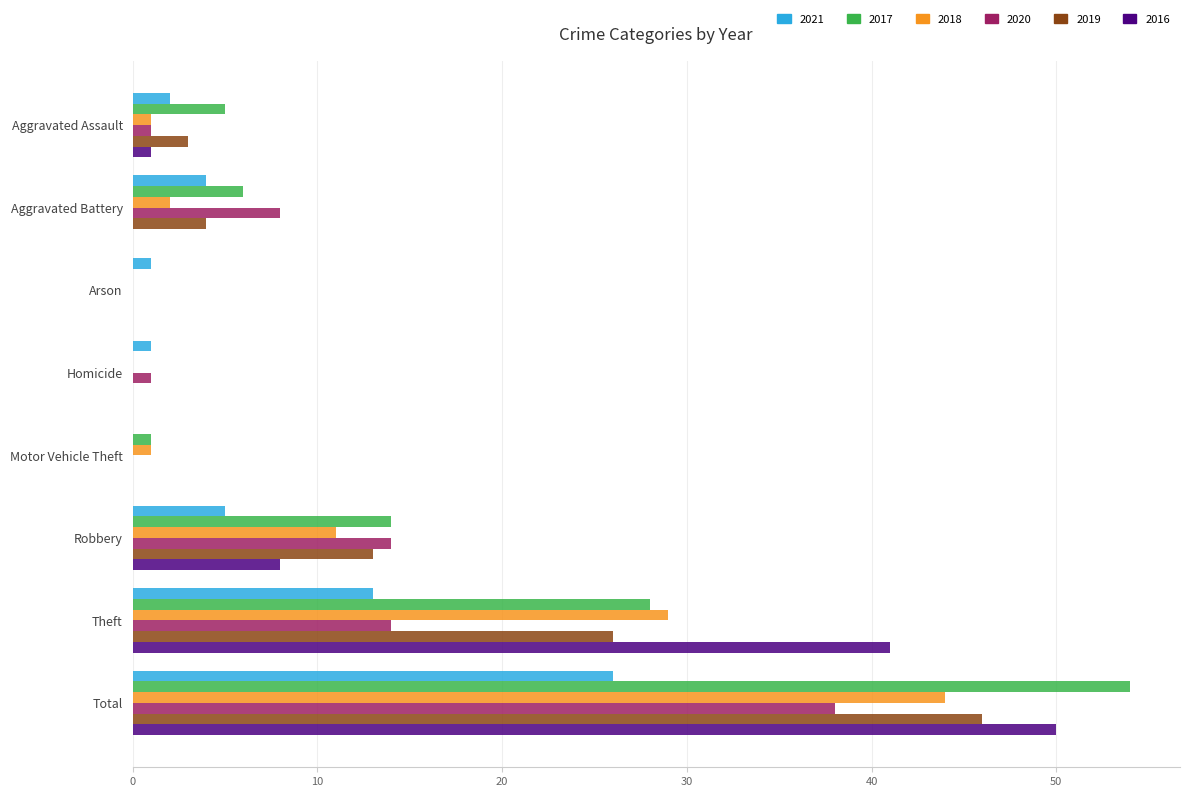

At which label is 2017 closest to 27?

Theft